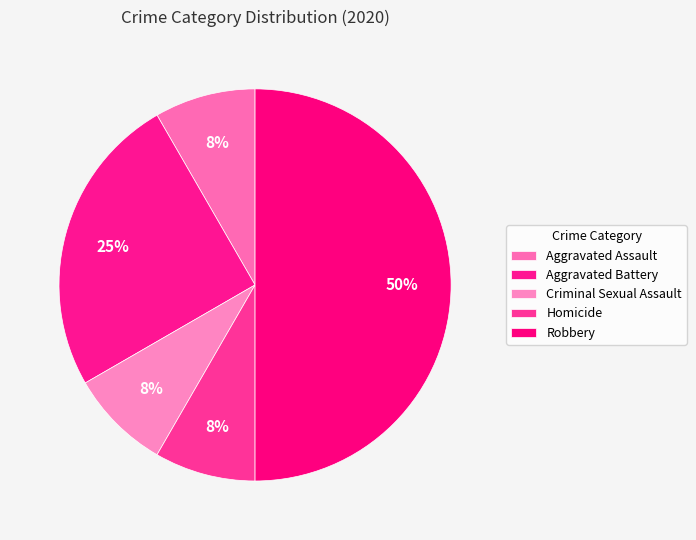

How many slices are in this pie chart?

5